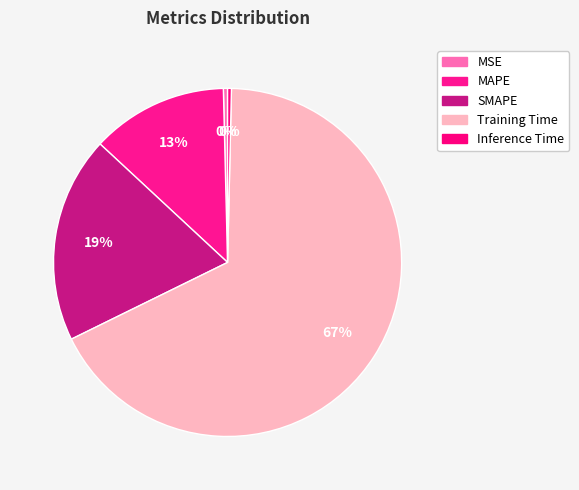

How many slices are in this pie chart?

5